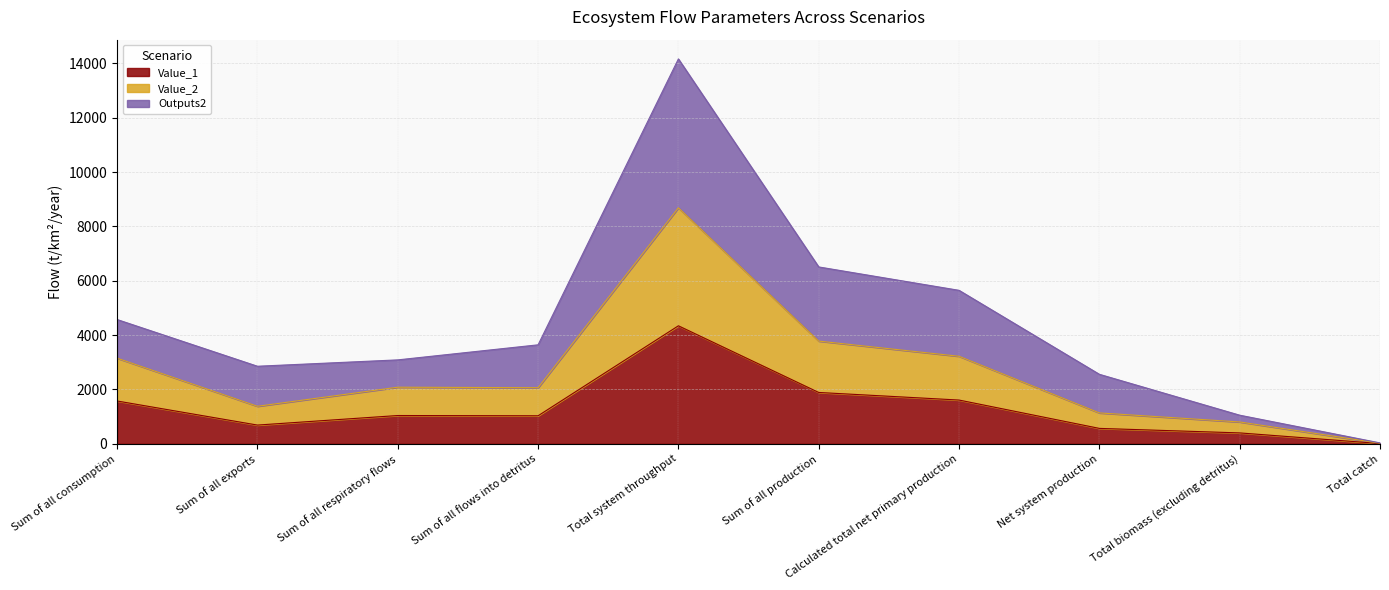

Reading left to right, list all the values displayed in this chart.

Value_1: 1576.8	691.2	1042.6	1033.0	4343.6	1891.0	1611.6	569.0	402.9	11.7
Value_2: 3152.2	1382.7	2084.1	2066.0	8684.9	3781.2	3222.6	1138.5	805.7	23.4
Outputs2: 4573.8	2855.5	3089.5	3643.7	14162.6	6509.1	5648.6	2559.1	1054.8	35.2